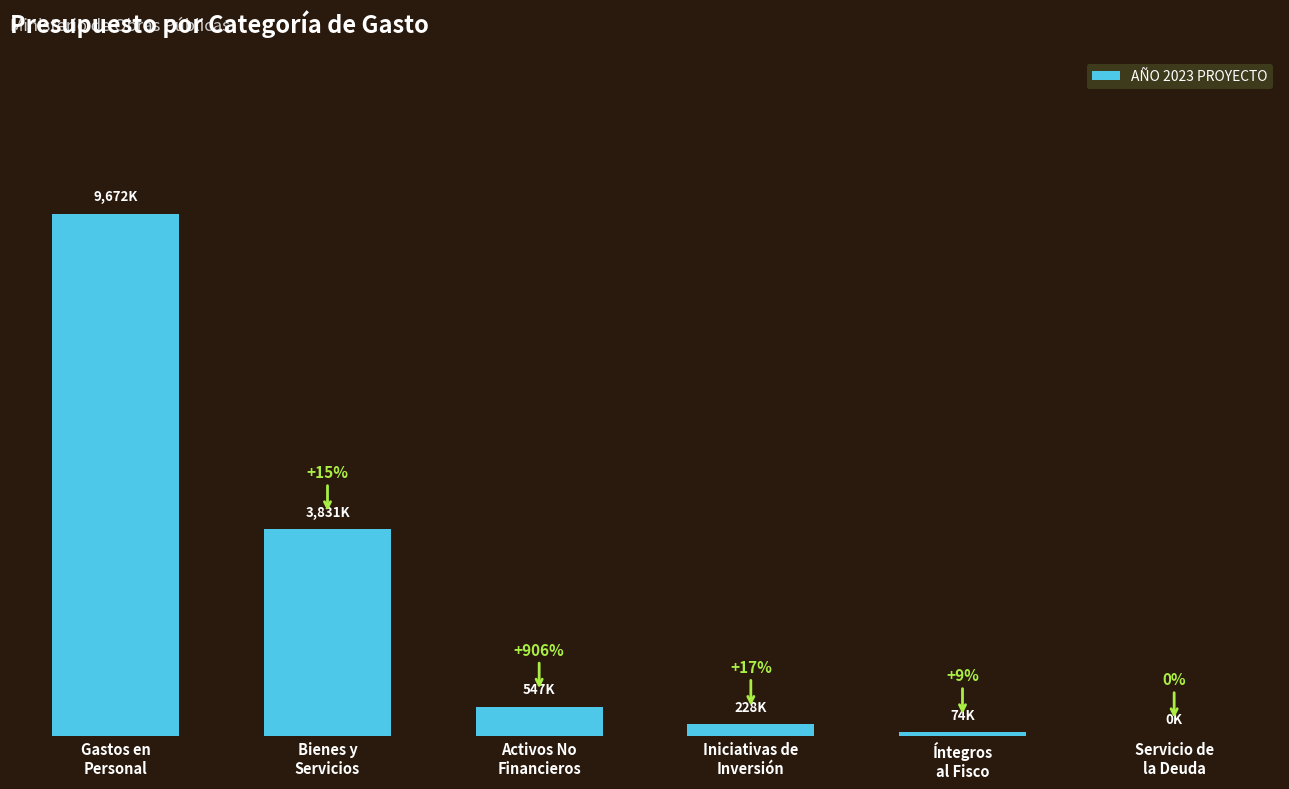

Are the bars grouped side by side (vs. stacked)?

No